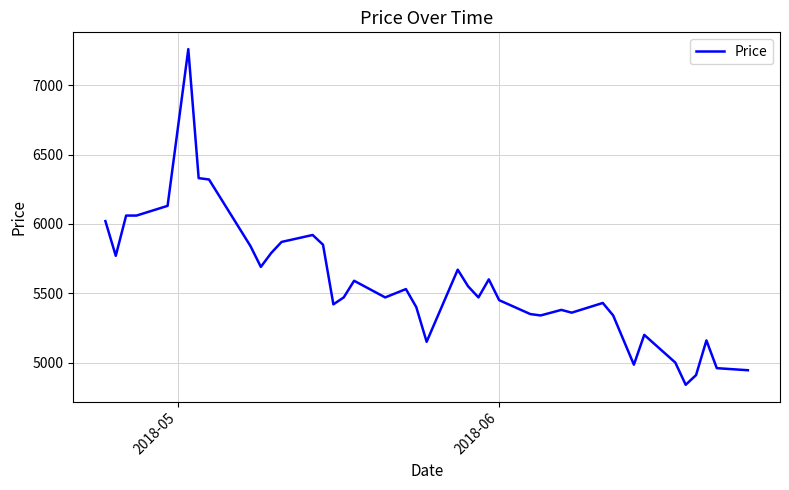

What is the difference between the maximum and minimum values?

2420